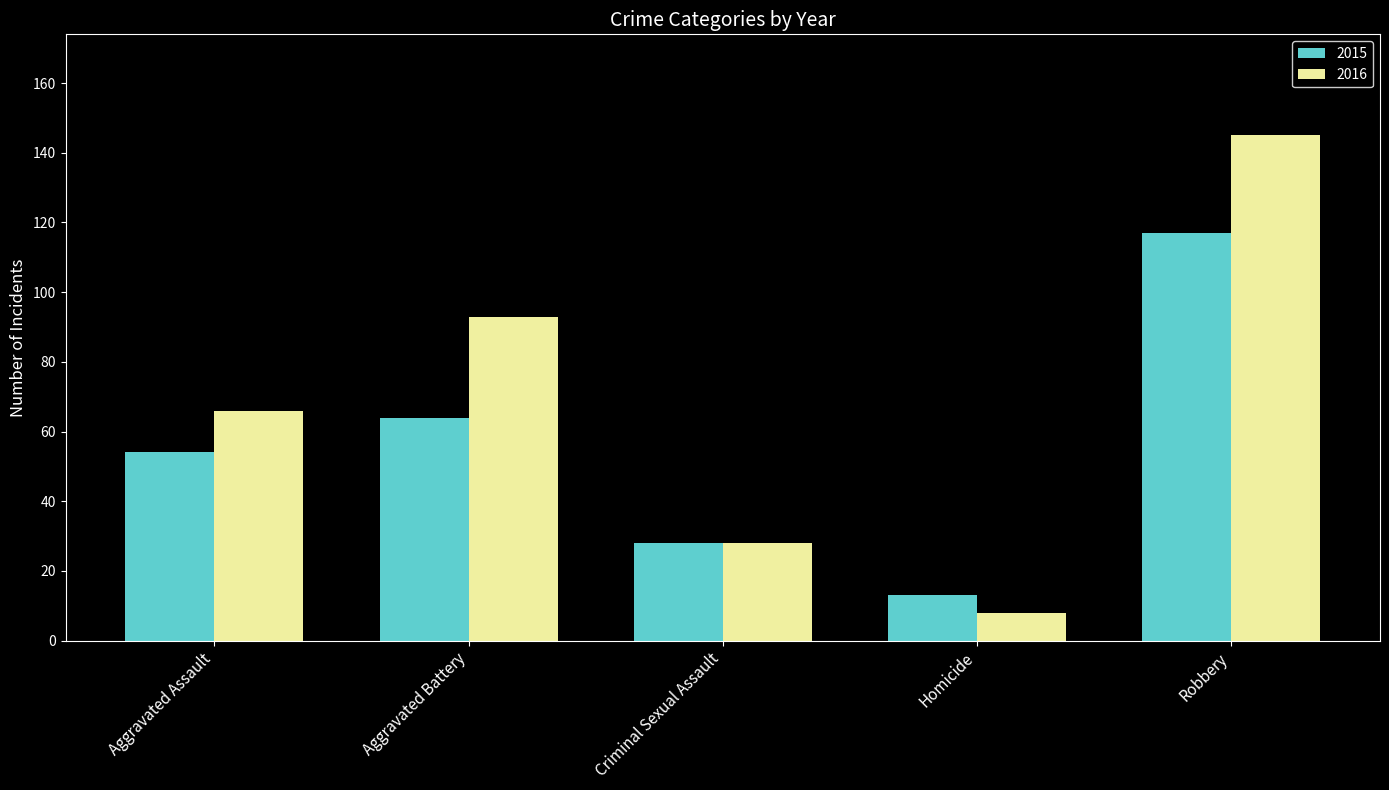

At how many categories does at least one series exceed 64?

3